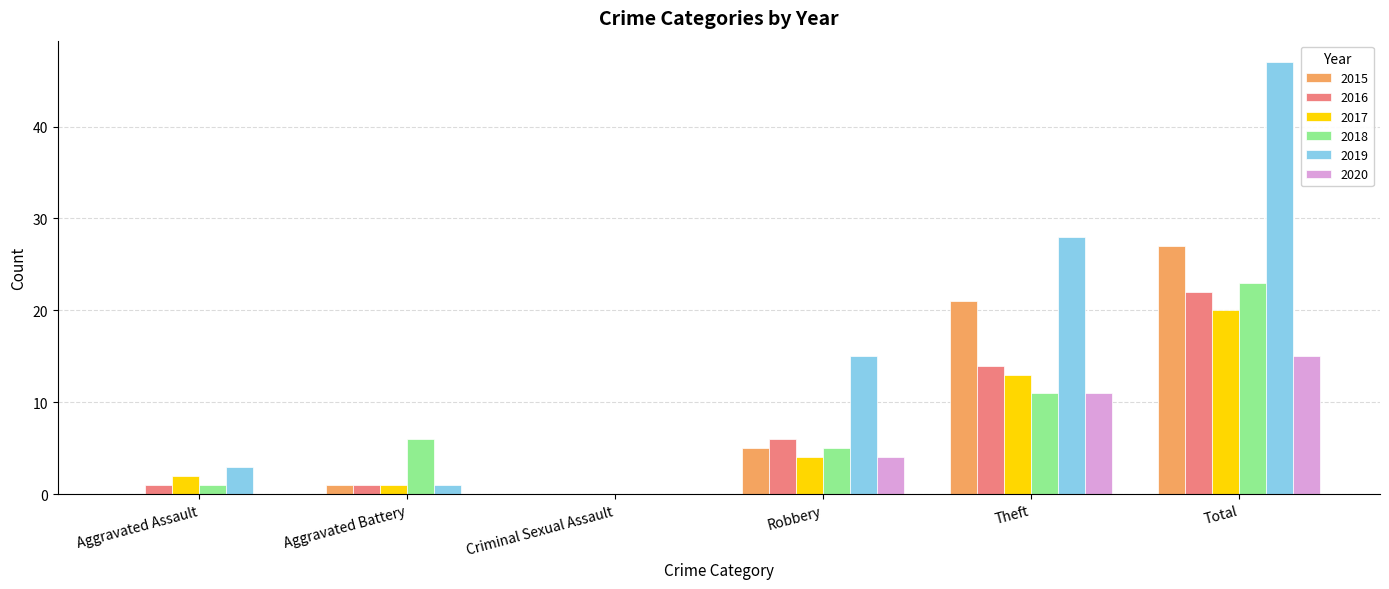

Reading right to left, extract all data points from this chart.

2015: Total=27	Theft=21	Robbery=5	Criminal Sexual Assault=0	Aggravated Battery=1	Aggravated Assault=0
2016: Total=22	Theft=14	Robbery=6	Criminal Sexual Assault=0	Aggravated Battery=1	Aggravated Assault=1
2017: Total=20	Theft=13	Robbery=4	Criminal Sexual Assault=0	Aggravated Battery=1	Aggravated Assault=2
2018: Total=23	Theft=11	Robbery=5	Criminal Sexual Assault=0	Aggravated Battery=6	Aggravated Assault=1
2019: Total=47	Theft=28	Robbery=15	Criminal Sexual Assault=0	Aggravated Battery=1	Aggravated Assault=3
2020: Total=15	Theft=11	Robbery=4	Criminal Sexual Assault=0	Aggravated Battery=0	Aggravated Assault=0